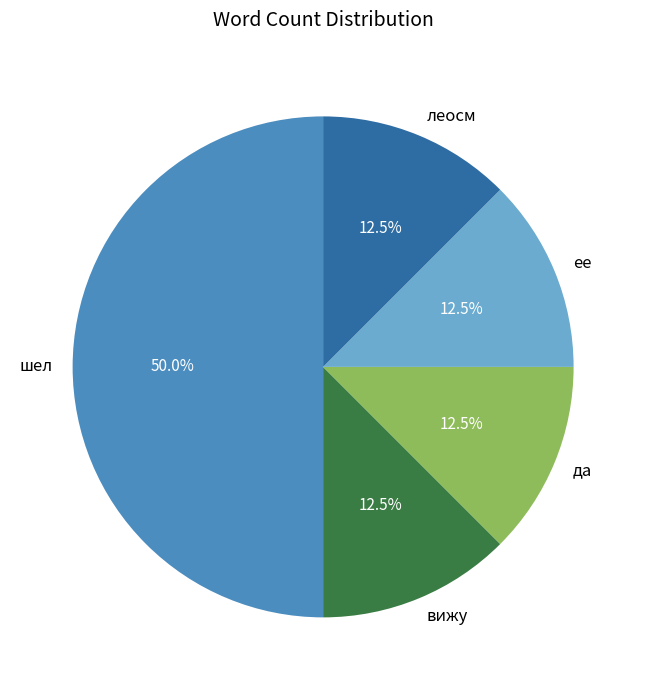

Which slice is the largest?

шел